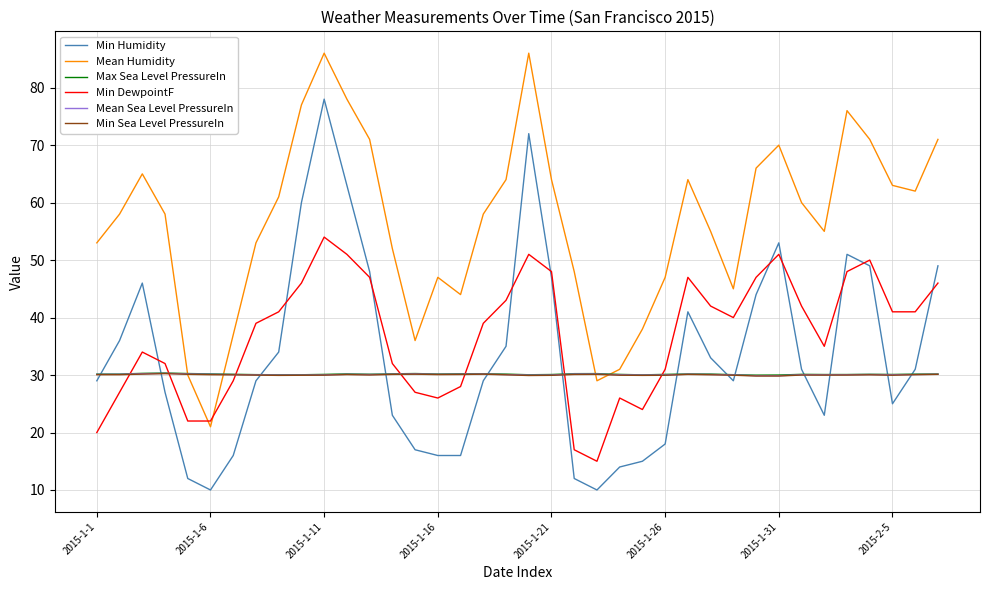

What is the minimum value for Mean Humidity?

21.0